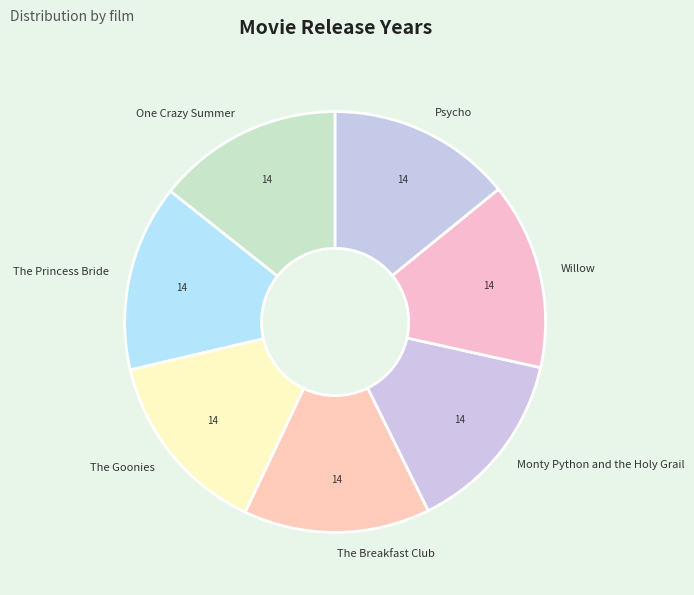

Do The Breakfast Club and The Goonies together represent more than half of the pie?

No